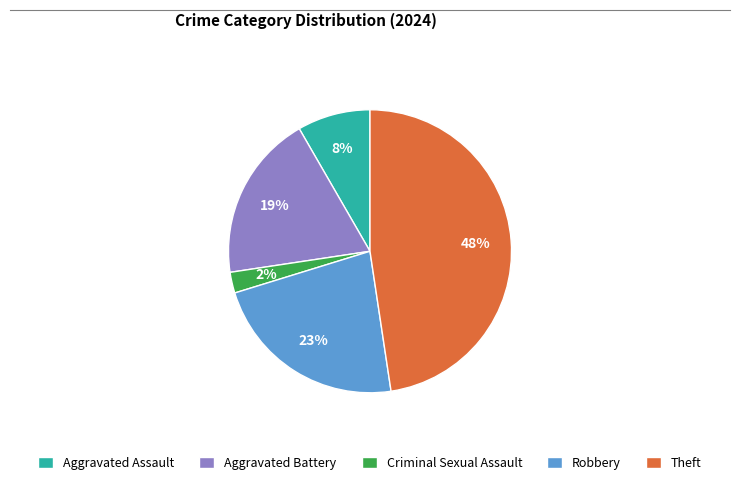

Rank the categories by value from highest to lowest.

Theft, Robbery, Aggravated Battery, Aggravated Assault, Criminal Sexual Assault